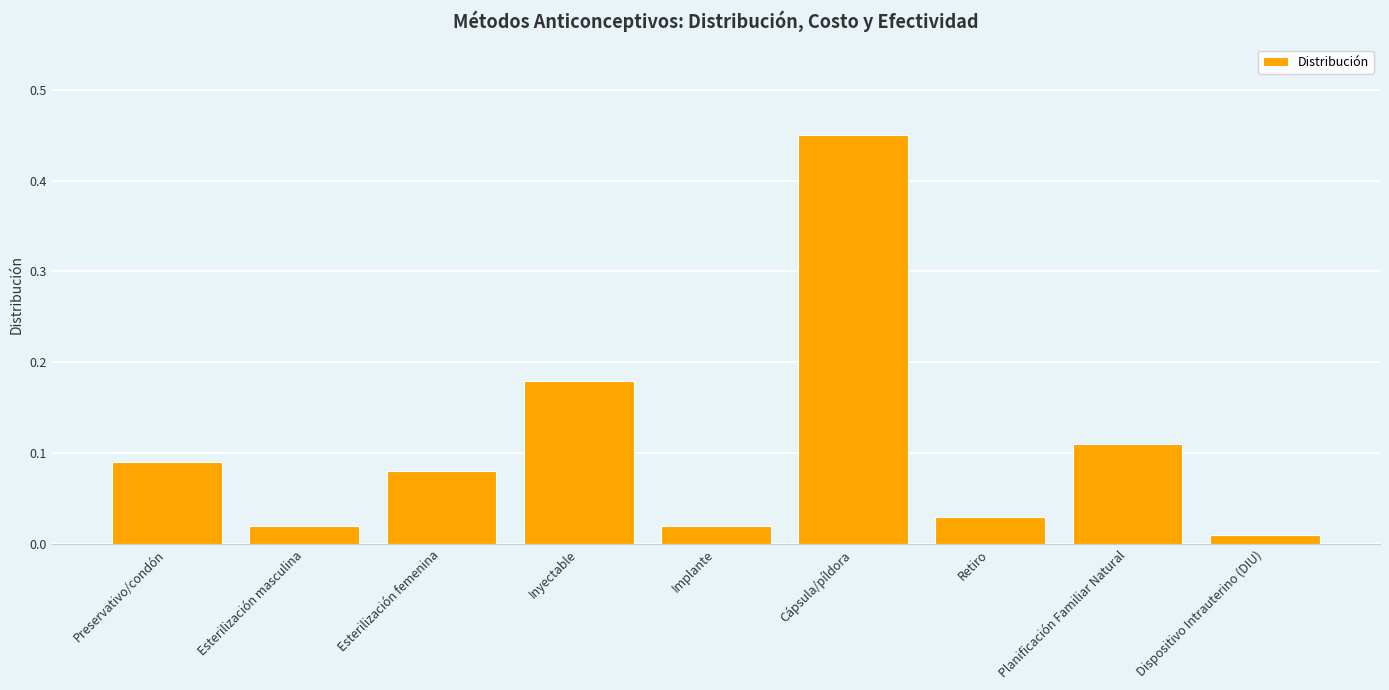

What is the label of the 1st bar from the right?

Dispositivo Intrauterino (DIU)